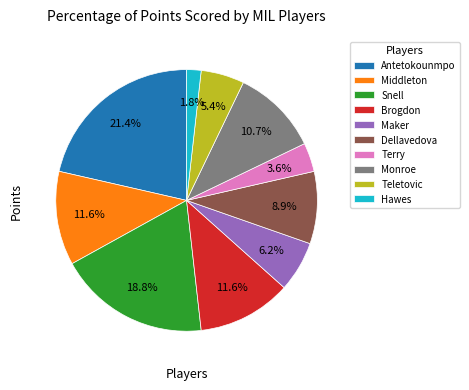

Is the sum of Dellavedova and Terry greater than half?

No